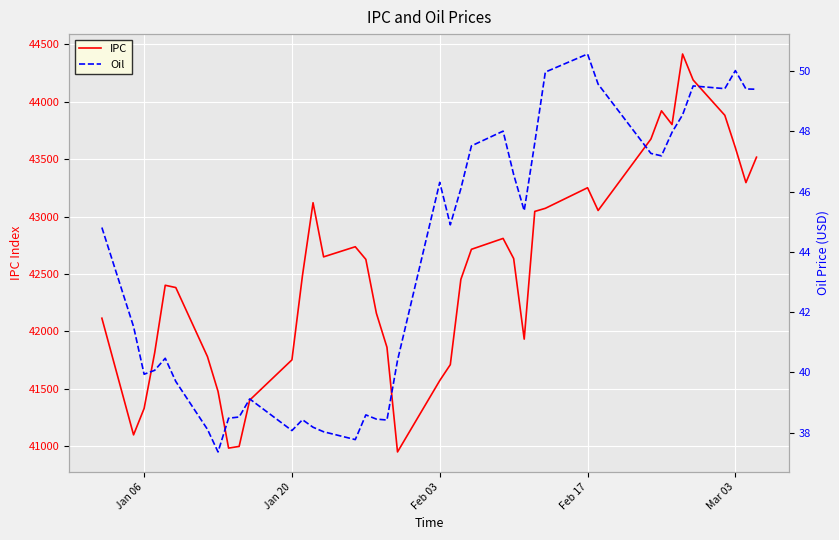

How many series are shown in this chart?

2